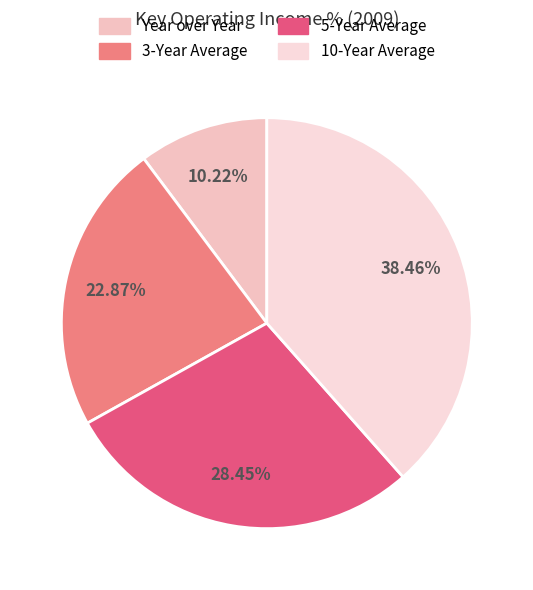

Is the sum of 3-Year Average and Year over Year greater than half?

No